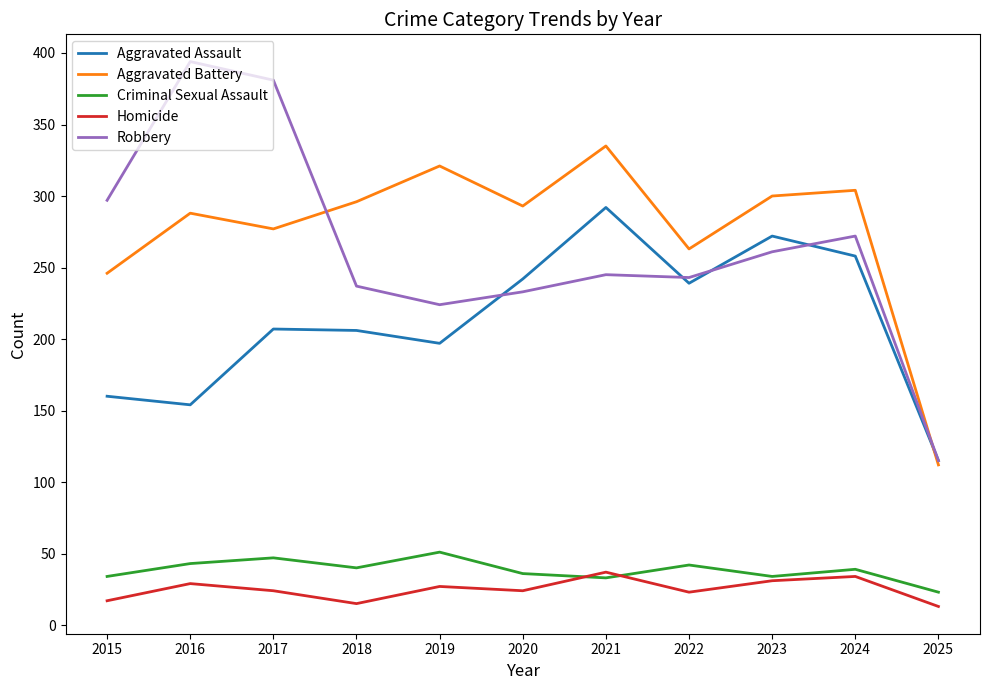

What is the greatest value displayed?

394